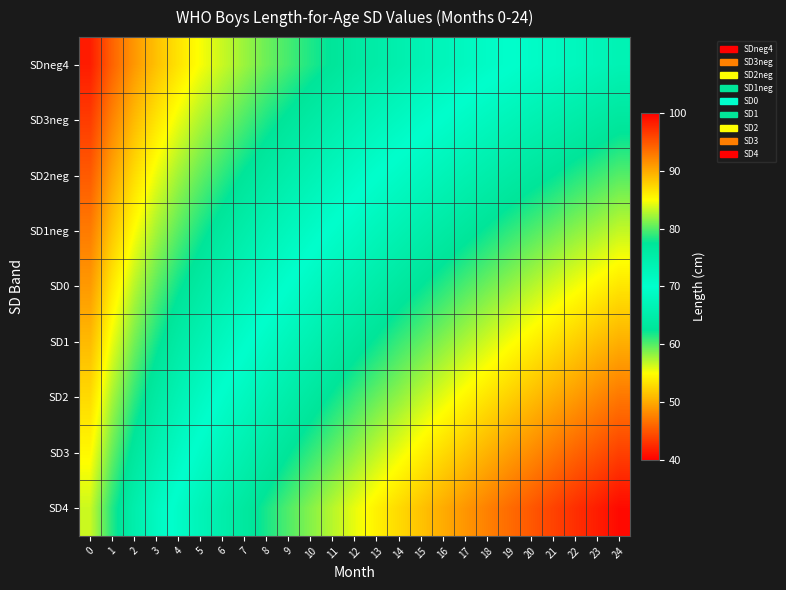

Reading left to right, list all the values displayed in this chart.

SDneg4: 0=41.7	1=45.8	2=49.0	3=51.4	4=53.4	5=55.2	6=56.6	7=58.0	8=59.3	9=60.5	10=61.6	11=62.7	12=63.7	13=64.7	14=65.6	15=66.6	16=67.4	17=68.3	18=69.1	19=69.8	20=70.7	21=71.4	22=72.1	23=72.8	24=73.5
SD3neg: 0=43.6	1=47.8	2=51.0	3=53.5	4=55.6	5=57.4	6=58.9	7=60.3	8=61.7	9=62.9	10=64.1	11=65.2	12=66.3	13=67.3	14=68.3	15=69.3	16=70.2	17=71.1	18=72.0	19=72.8	20=73.7	21=74.5	22=75.2	23=76.0	24=76.7
SD2neg: 0=45.4	1=49.8	2=53.0	3=55.6	4=57.8	5=59.6	6=61.2	7=62.7	8=64.0	9=65.3	10=66.5	11=67.7	12=68.9	13=70.0	14=71.0	15=72.0	16=73.0	17=74.0	18=74.9	19=75.8	20=76.7	21=77.5	22=78.4	23=79.2	24=80.0
SD1neg: 0=47.3	1=51.7	2=55.0	3=57.7	4=59.9	5=61.8	6=63.5	7=65.0	8=66.4	9=67.7	10=69.0	11=70.3	12=71.4	13=72.6	14=73.7	15=74.8	16=75.8	17=76.8	18=77.8	19=78.8	20=79.7	21=80.6	22=81.5	23=82.3	24=83.2
SD0: 0=49.1	1=53.7	2=57.1	3=59.8	4=62.1	5=64.0	6=65.7	7=67.3	8=68.7	9=70.1	10=71.5	11=72.8	12=74.0	13=75.2	14=76.4	15=77.5	16=78.6	17=79.7	18=80.7	19=81.7	20=82.7	21=83.7	22=84.6	23=85.5	24=86.4
SD1: 0=51.0	1=55.6	2=59.1	3=61.9	4=64.3	5=66.2	6=68.0	7=69.6	8=71.1	9=72.6	10=73.9	11=75.3	12=76.6	13=77.8	14=79.1	15=80.2	16=81.4	17=82.5	18=83.6	19=84.7	20=85.7	21=86.7	22=87.7	23=88.7	24=89.6
SD2: 0=52.9	1=57.6	2=61.1	3=64.0	4=66.4	5=68.5	6=70.3	7=71.9	8=73.5	9=75.0	10=76.4	11=77.8	12=79.2	13=80.5	14=81.7	15=83.0	16=84.2	17=85.4	18=86.5	19=87.6	20=88.7	21=89.8	22=90.8	23=91.9	24=92.9
SD3: 0=54.7	1=59.5	2=63.2	3=66.1	4=68.6	5=70.7	6=72.5	7=74.2	8=75.8	9=77.4	10=78.9	11=80.3	12=81.7	13=83.1	14=84.4	15=85.7	16=87.0	17=88.2	18=89.4	19=90.6	20=91.7	21=92.9	22=94.0	23=95.0	24=96.1
SD4: 0=56.6	1=61.5	2=65.2	3=68.2	4=70.8	5=72.9	6=74.8	7=76.5	8=78.2	9=79.8	10=81.4	11=82.8	12=84.3	13=85.7	14=87.1	15=88.4	16=89.8	17=91.0	18=92.3	19=93.6	20=94.7	21=96.0	22=97.1	23=98.2	24=99.3